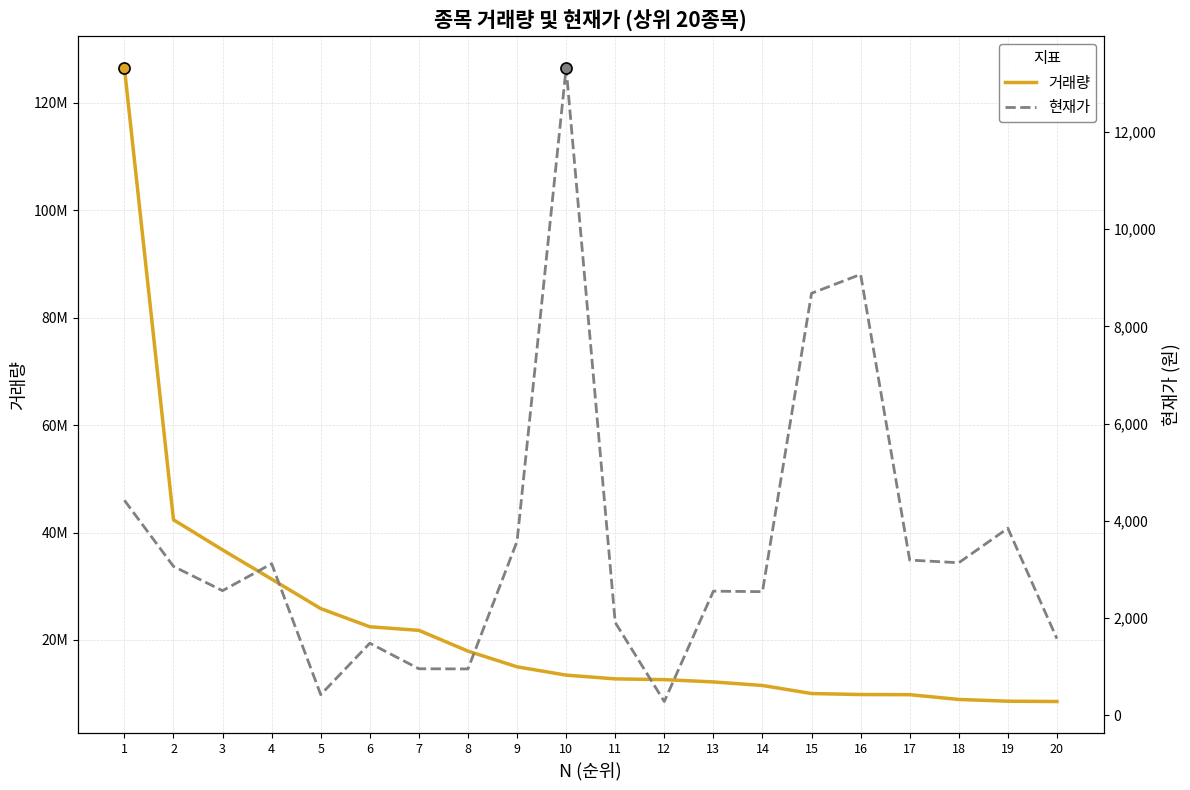

What is the minimum value shown in the chart?

279